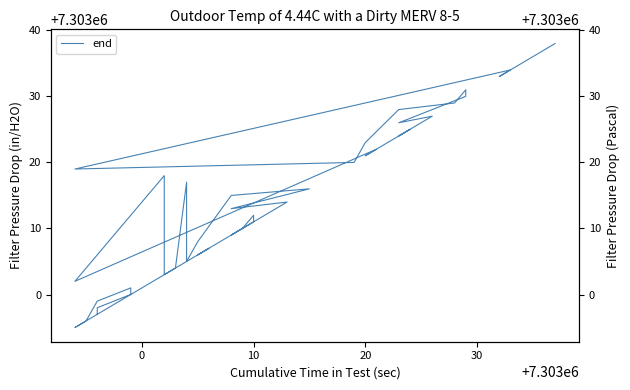

Count the number of data series in this chart.

1